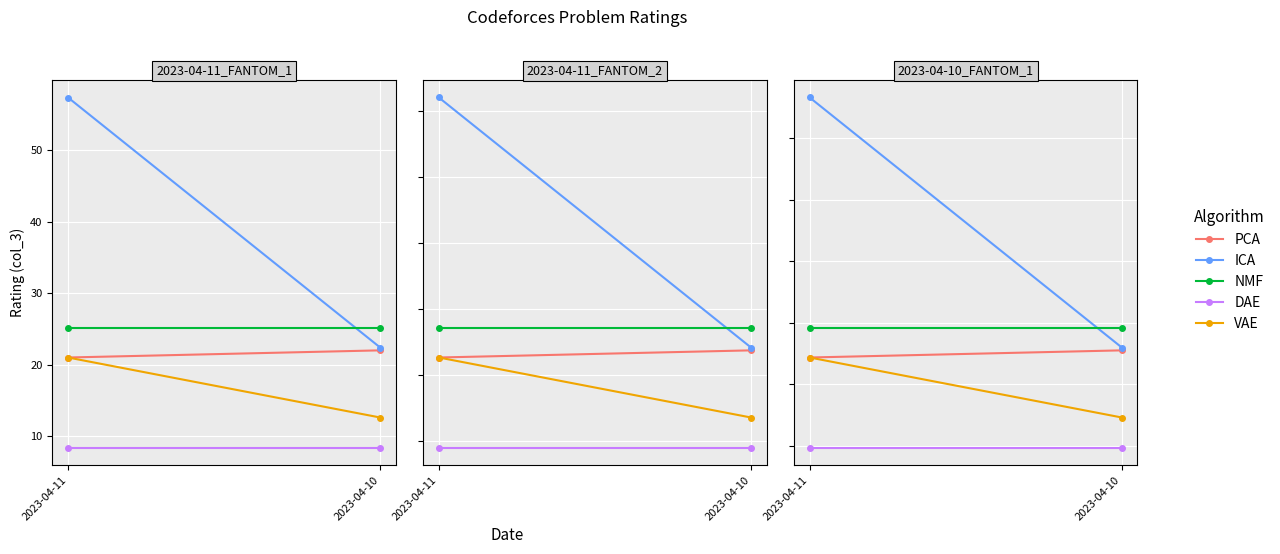

List the series in order of their peak value, highest first.

ICA, NMF, PCA, VAE, DAE